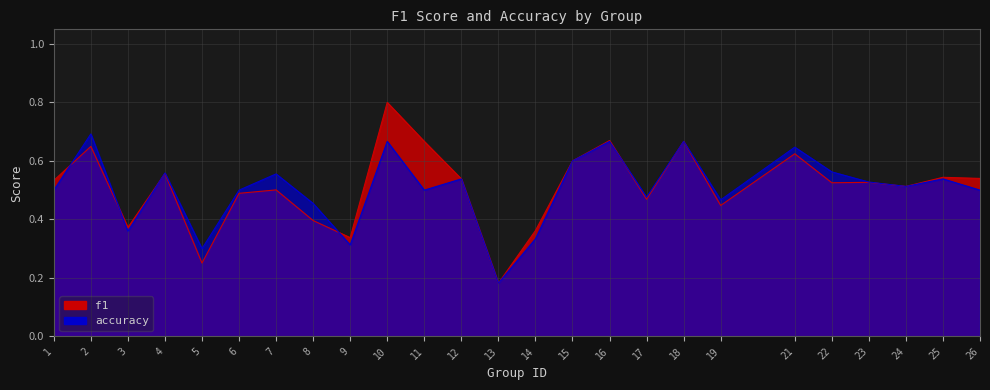

What is the difference between the maximum and second lowest values in the f1 series?

0.5